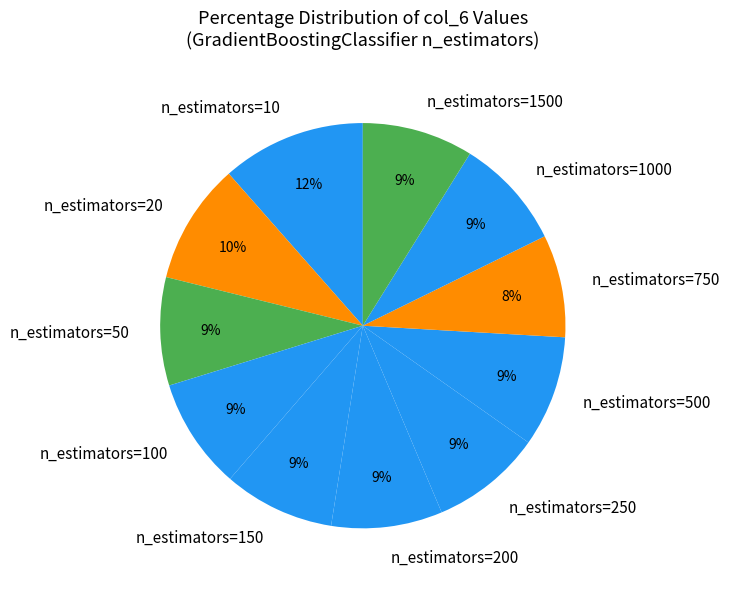

Is it true that n_estimators=10 is 21% of the pie?

False